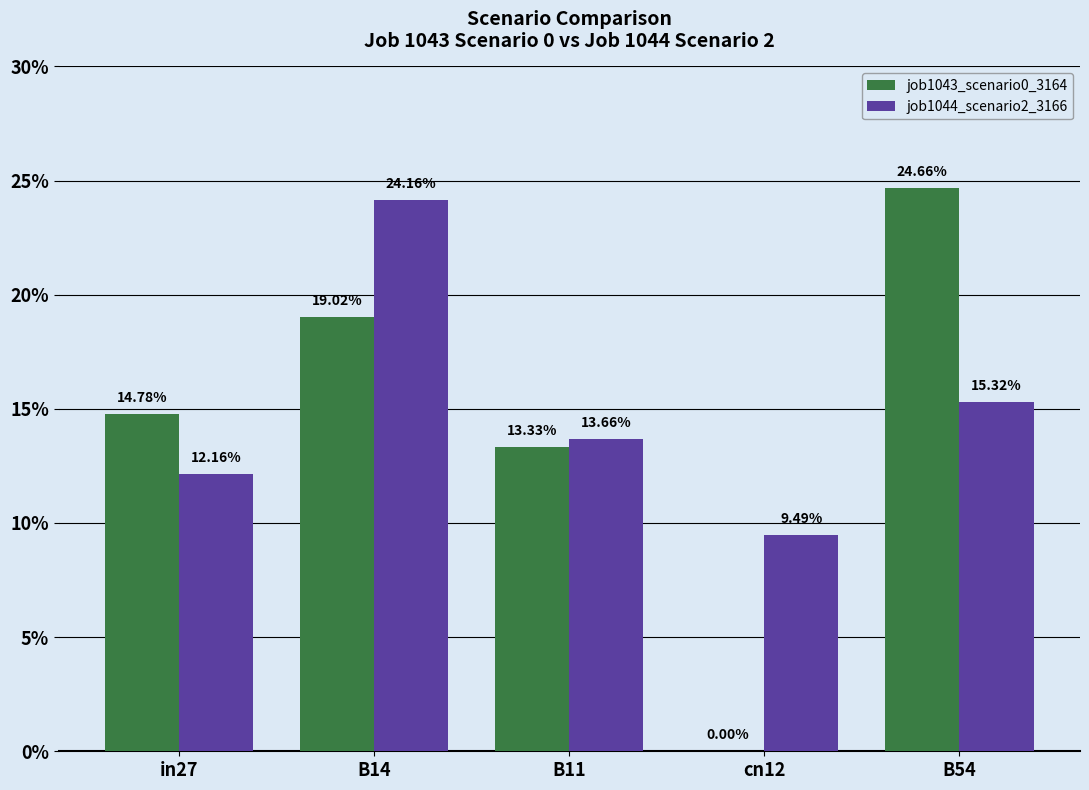

What is the sum of the job1044_scenario2_3166 values at B11 and in27?

0.3